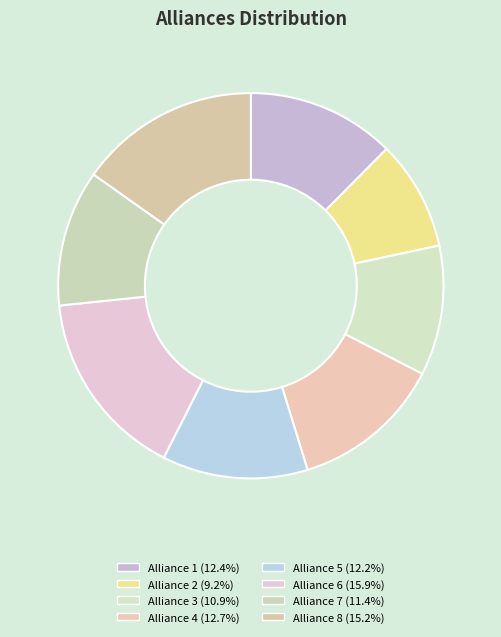

Count the number of slices in the pie.

8